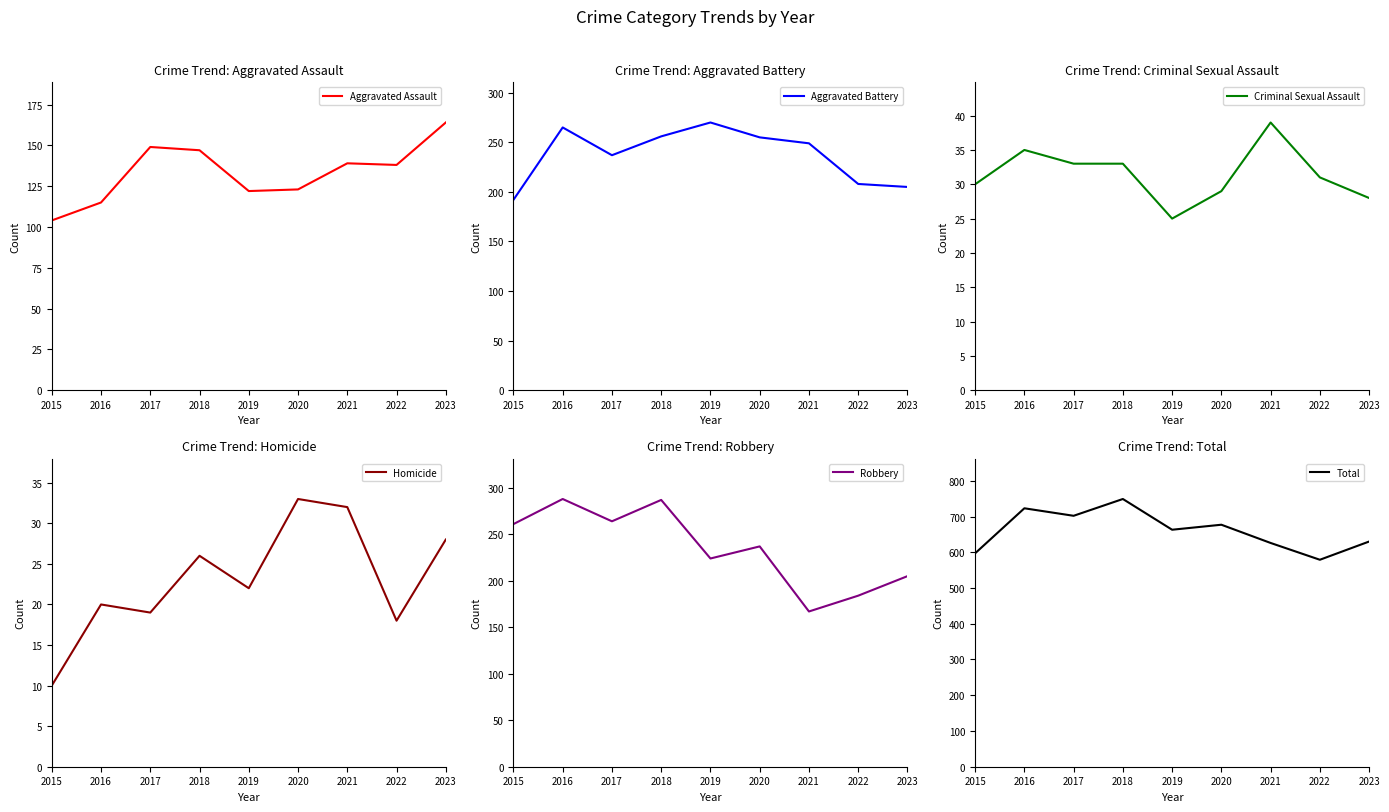

Which series has the widest spread of values?

Total